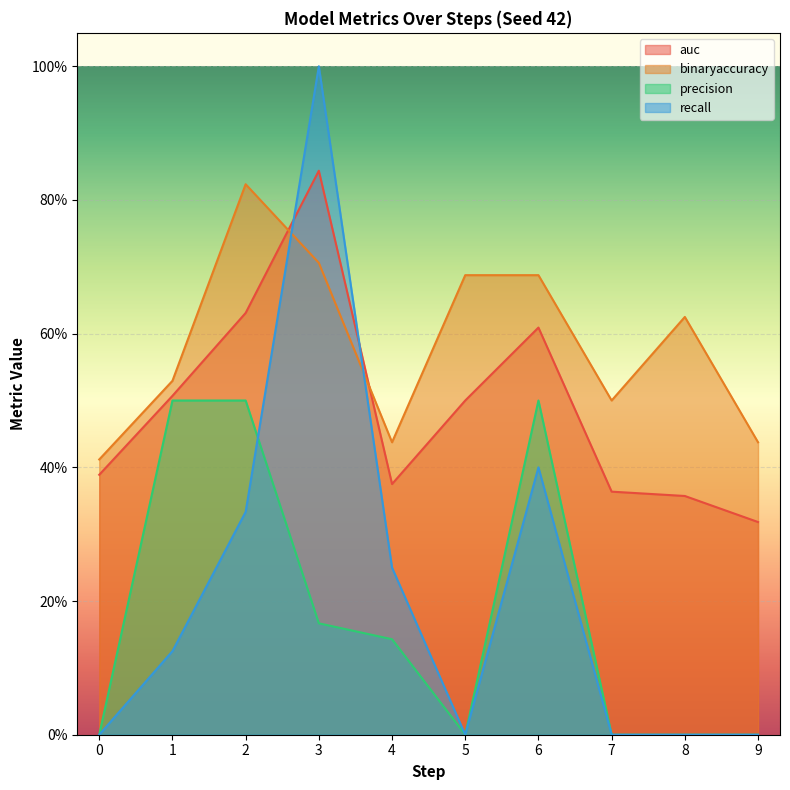

What are all the series names shown in the legend?

auc, binaryaccuracy, precision, recall